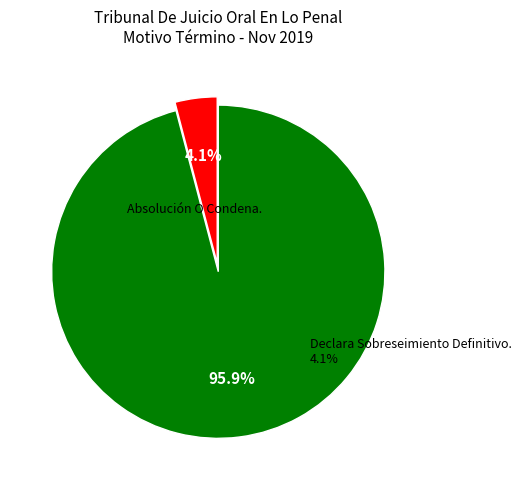

What is the total percentage of Declara Sobreseimiento Definitivo. and Absolución O Condena.?

100.0%